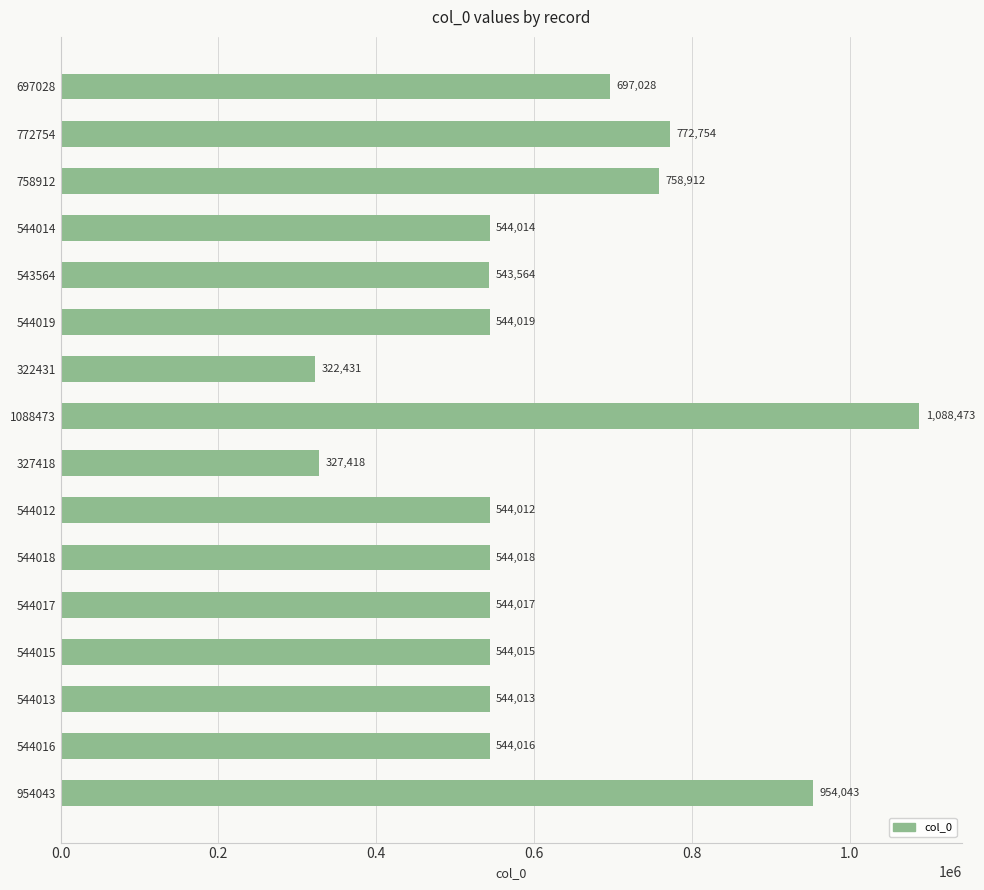

Rank the categories by value from lowest to highest.

322431, 327418, 543564, 544012, 544013, 544014, 544015, 544016, 544017, 544018, 544019, 697028, 758912, 772754, 954043, 1088473